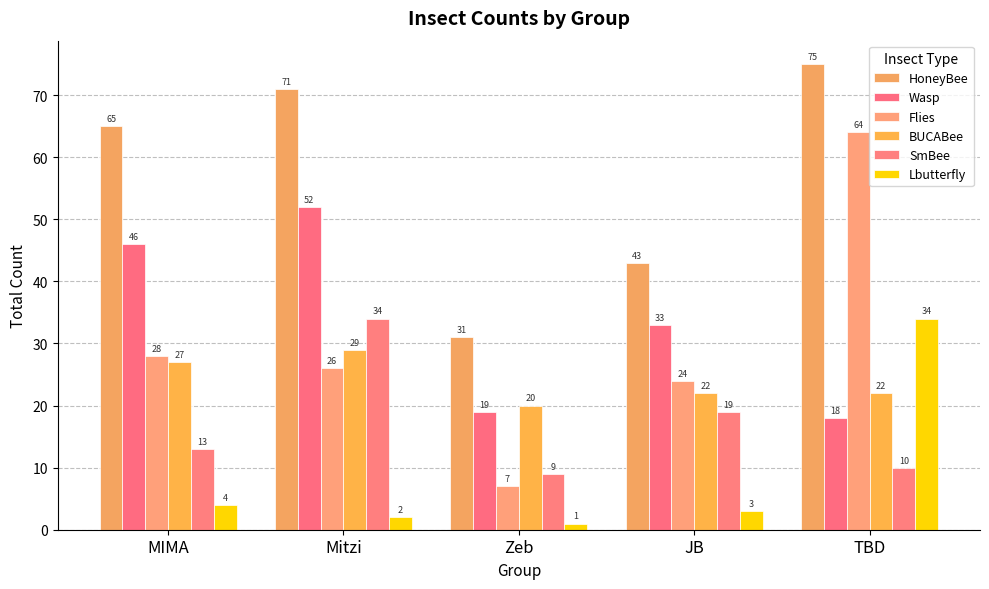

What is the highest value of the SmBee series?

34